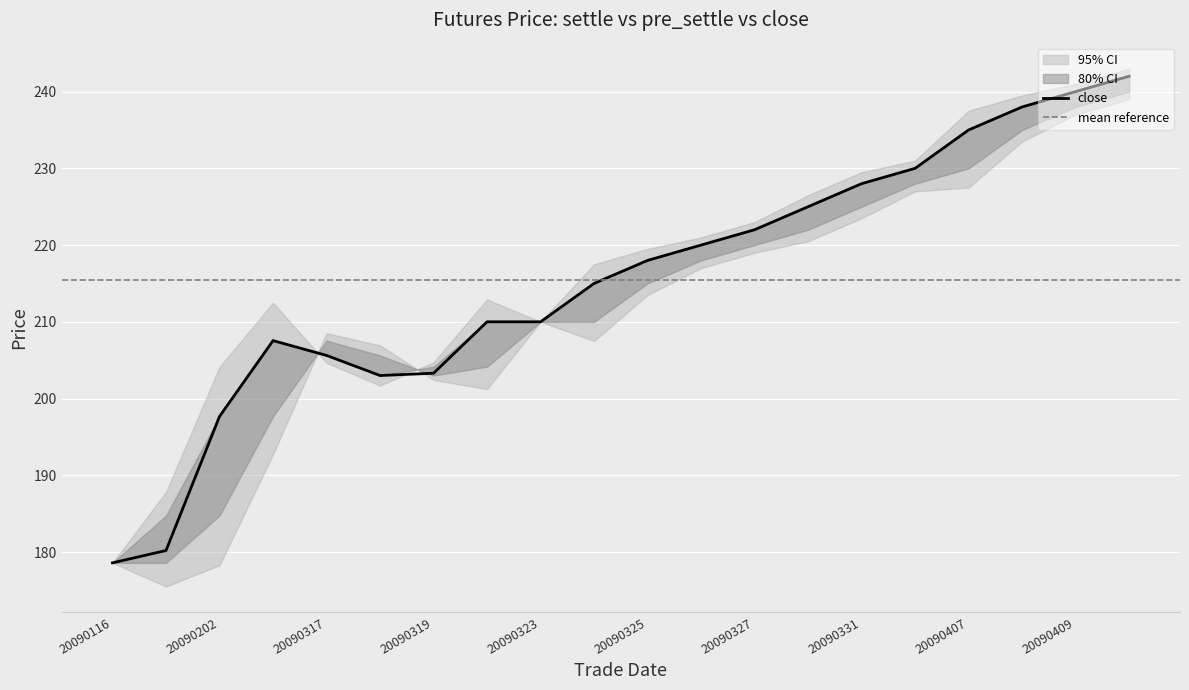

Reading left to right, what are all the values shown in this chart?

settle: 178.6	184.8	197.7	207.6	205.6	203.0	204.2	210.0	210.0	215.0	218.0	220.0	222.0	225.0	228.0	230.0	235.0	238.0	240.0	242.0
pre_settle: 178.6	178.6	184.8	197.7	207.6	205.6	203.0	204.2	210.0	210.0	215.0	218.0	220.0	222.0	225.0	228.0	230.0	235.0	238.0	240.0
close: 178.6	180.2	197.7	207.6	205.6	203.0	203.3	210.0	210.0	215.0	218.0	220.0	222.0	225.0	228.0	230.0	235.0	238.0	240.0	242.0